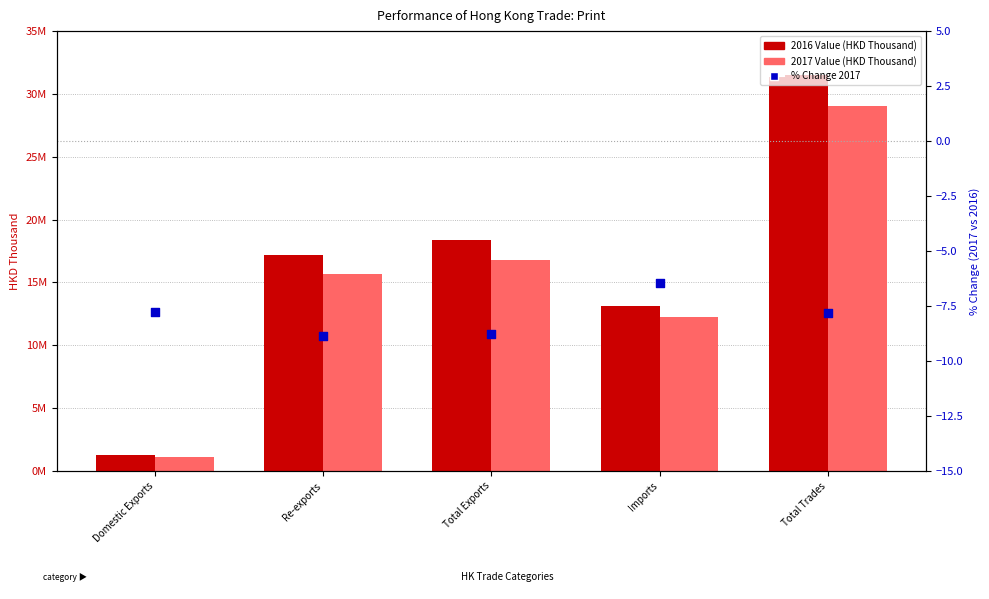

Which series contains the lowest Y value?

% Change 2017